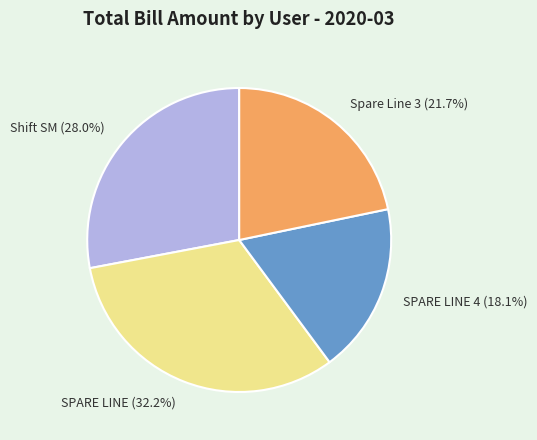

To the nearest percent, what is the difference between the largest and smallest slice percentages?

14%